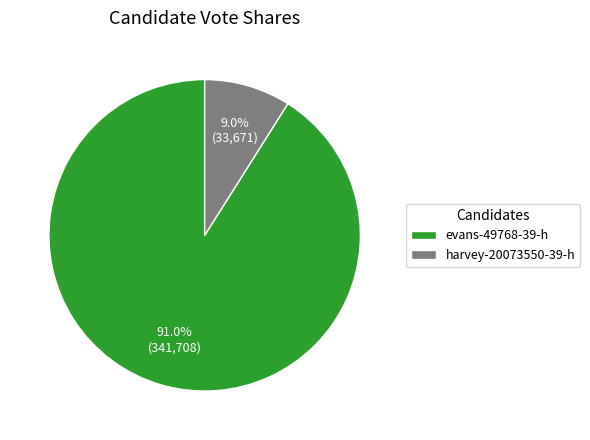

Count the number of slices in the pie.

2